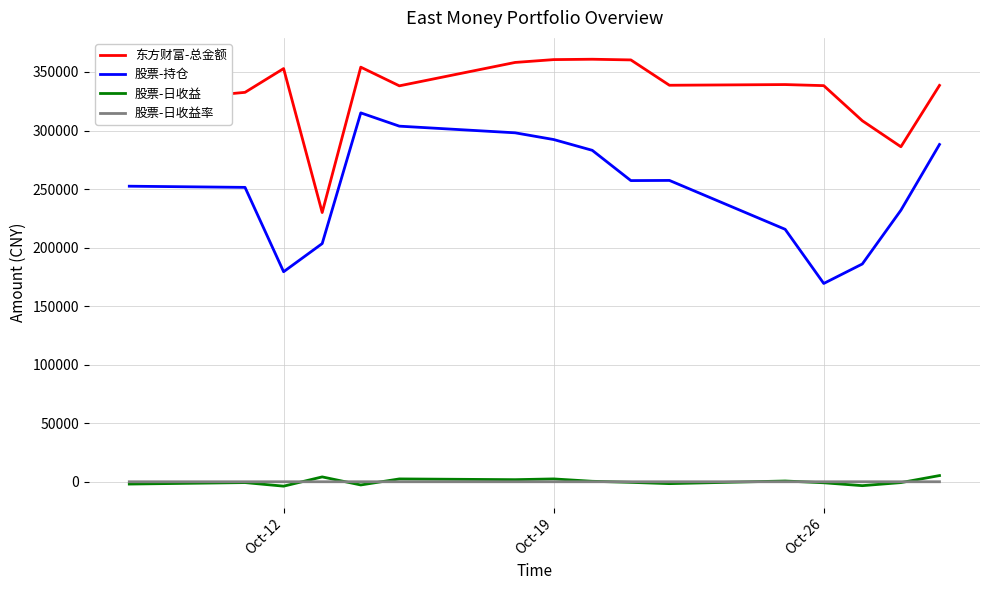

What is the maximum value shown in the chart?

360894.7